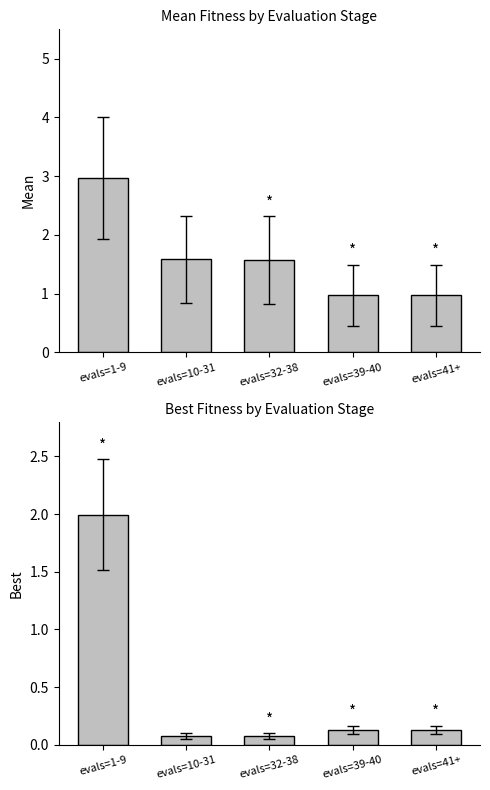

Is it true that best equals 0.0 at evals=32-38?

False